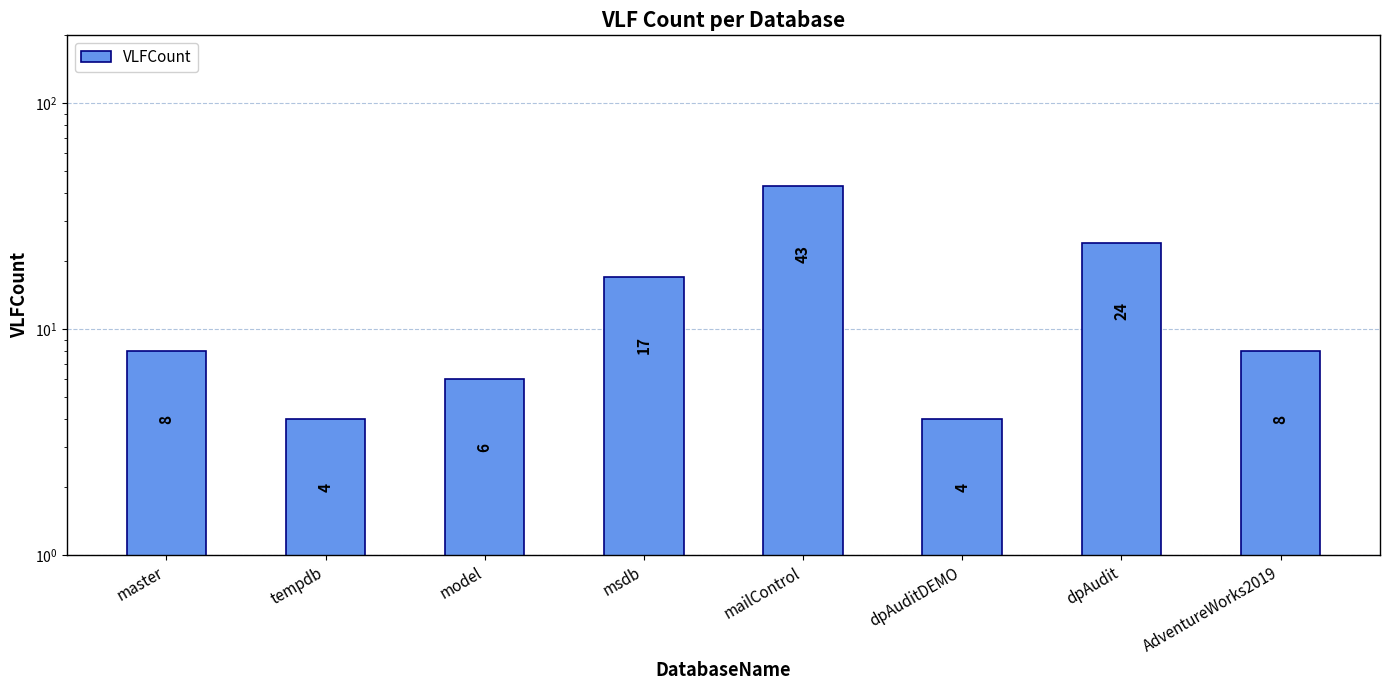

Reading left to right, transcribe all the data shown in this chart.

master=8	tempdb=4	model=6	msdb=17	mailControl=43	dpAuditDEMO=4	dpAudit=24	AdventureWorks2019=8